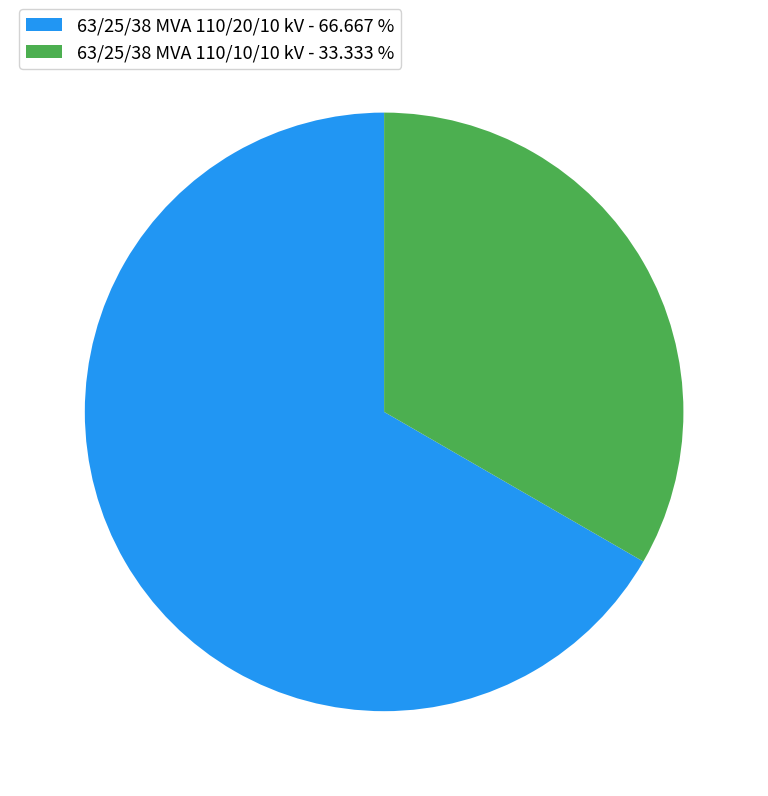

Do 63/25/38 MVA 110/10/10 kV - 33.333 % and 63/25/38 MVA 110/20/10 kV - 66.667 % together represent more than half of the pie?

Yes